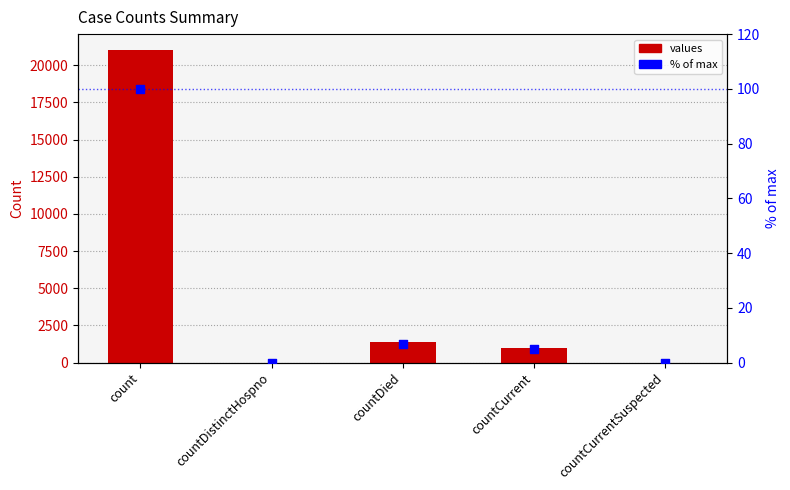

What is the total value across all series at countCurrent?

1010.8